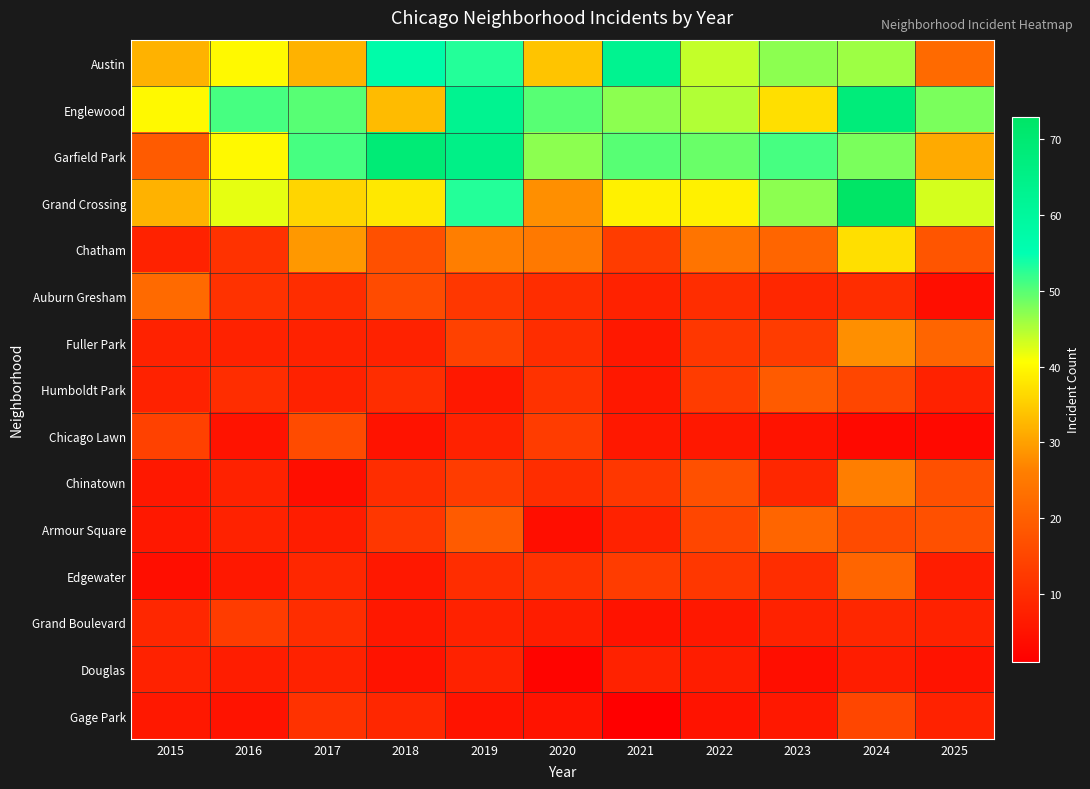

How many data points does each series have?

11